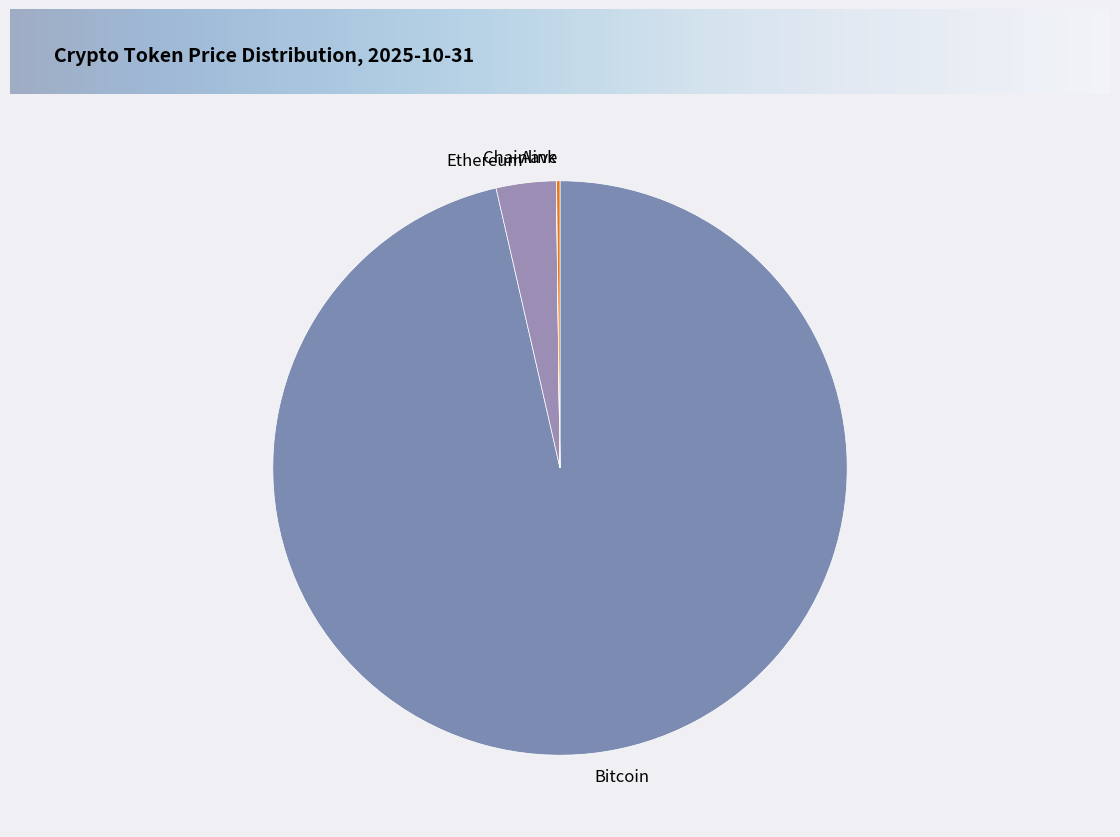

Combined, do Bitcoin and Ethereum account for over 50%?

Yes